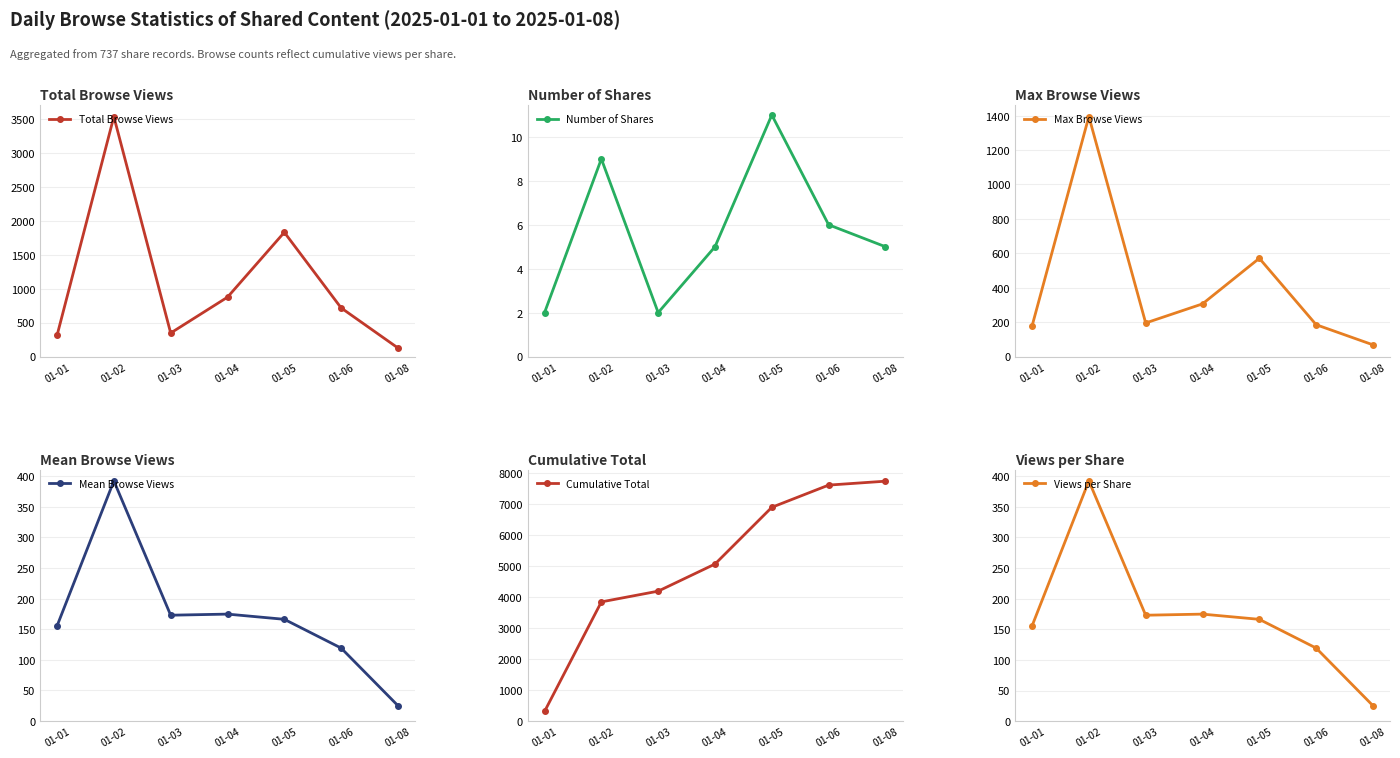

What is the difference between the Total Browse Views values at 01-03 and 01-08?

220